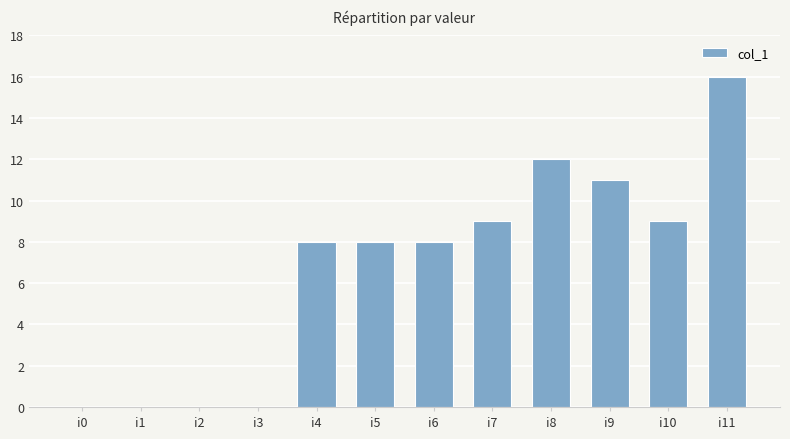

Reading left to right, list all the values displayed in this chart.

0	0	0	0	8	8	8	9	12	11	9	16